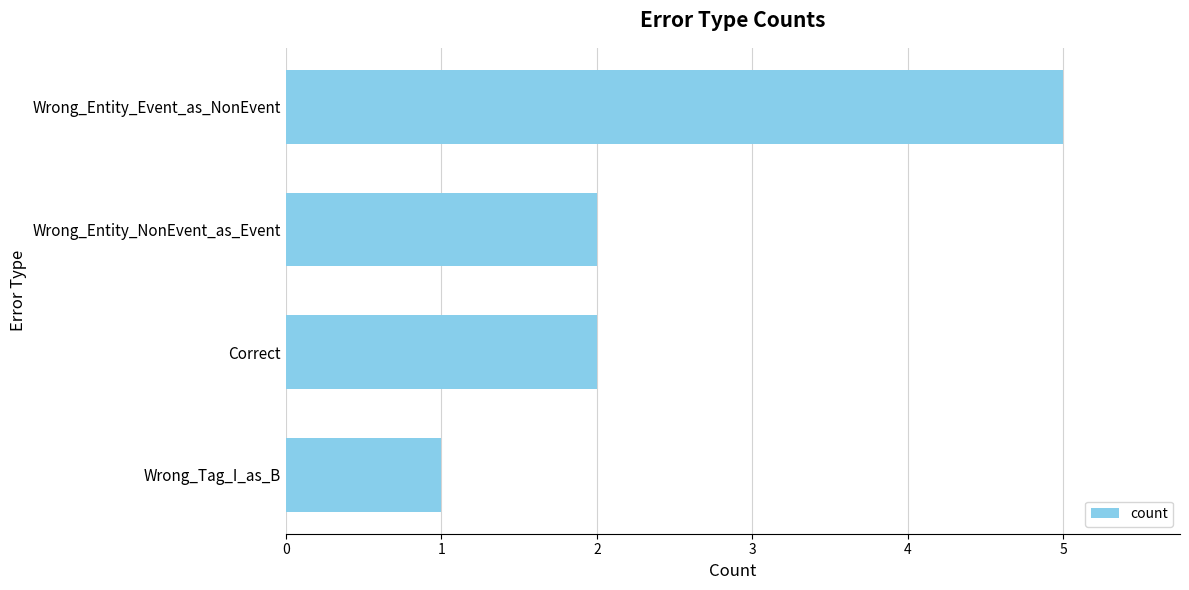

What is the change in value from Wrong_Tag_I_as_B to Correct?

+1